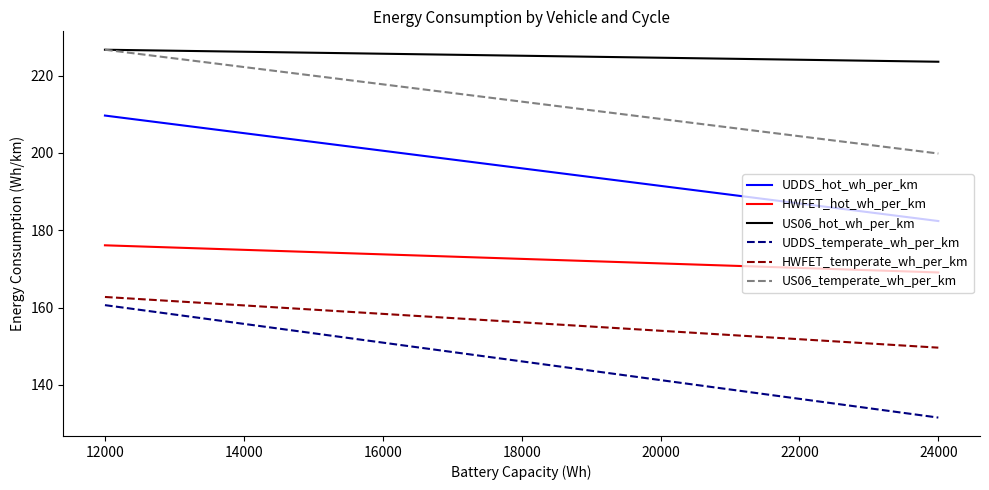

Between 12000 and 24000, which series saw the biggest shift?

UDDS_temperate_wh_per_km